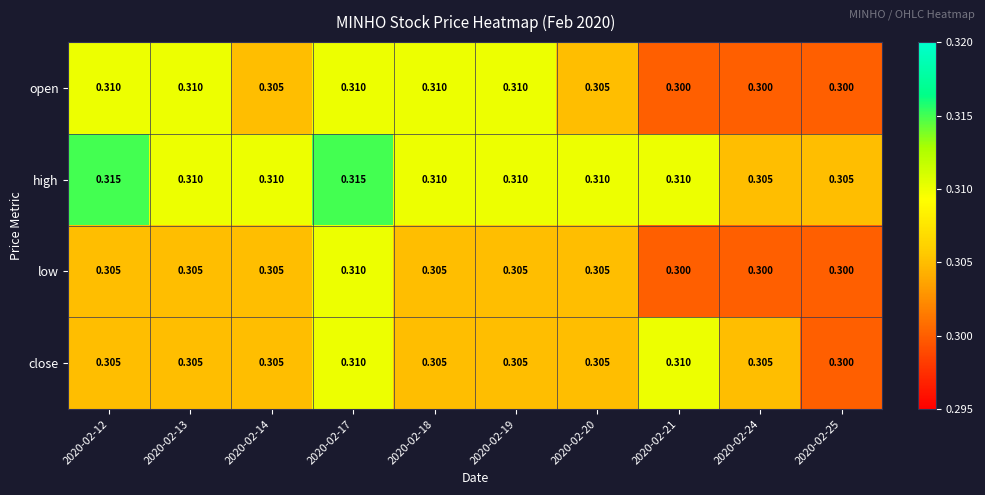

At how many categories does at least one series exceed 0?

10